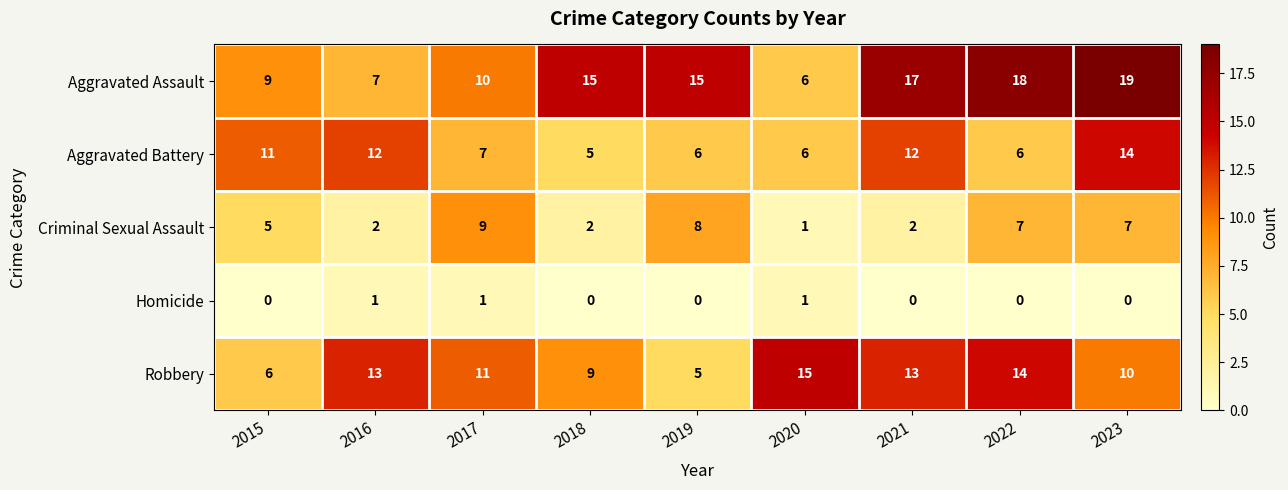

True or false: Aggravated Battery has a value of 14 at 2023.

True